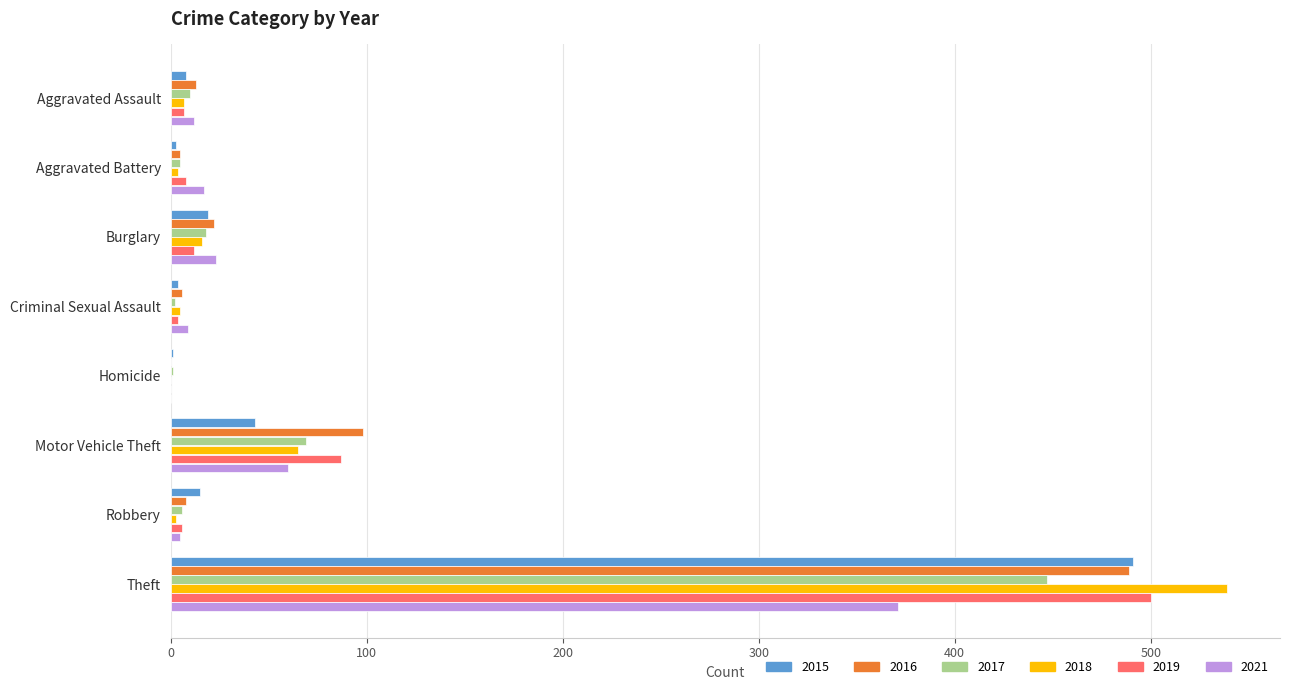

Which category has the highest value in the 2017 series?

Theft